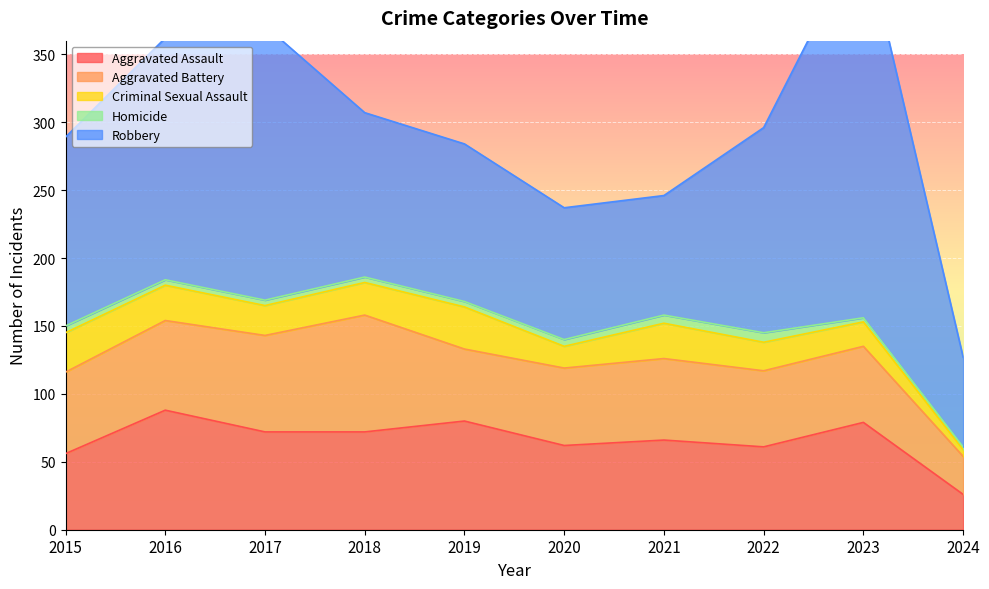

Where is the first local maximum for Criminal Sexual Assault?

2019